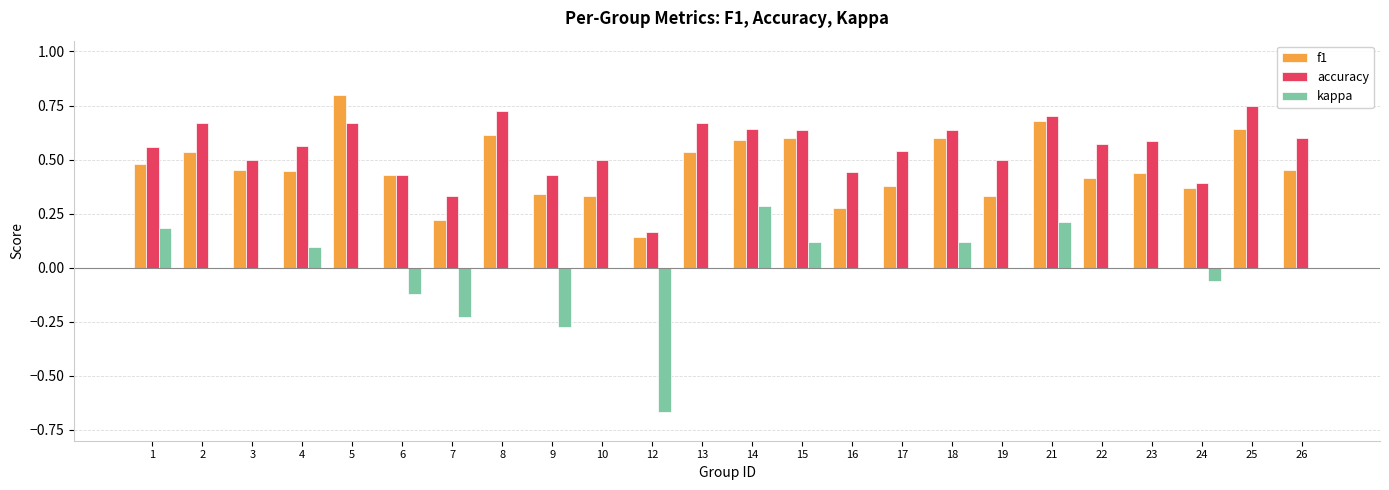

What are all the series names shown in the legend?

f1, accuracy, kappa